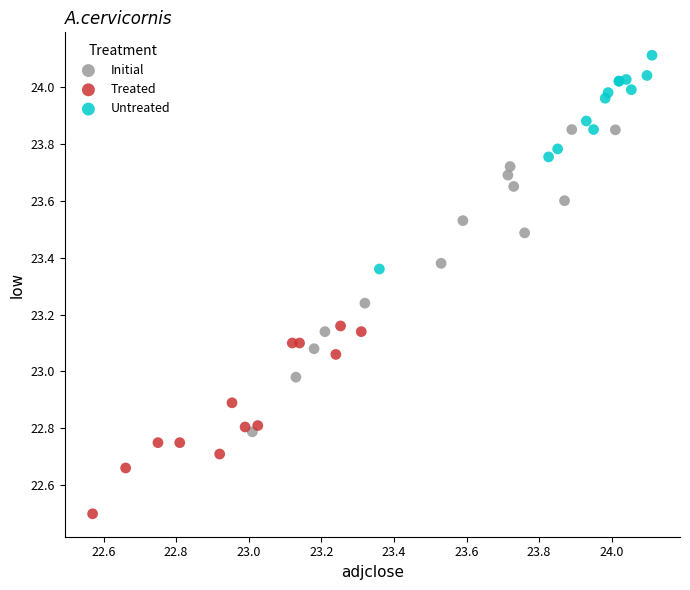

Which series has the largest Y range (max minus min)?

Initial